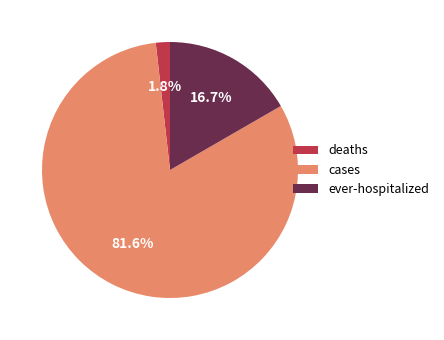

What percentage do deaths and cases together represent?

83.3%